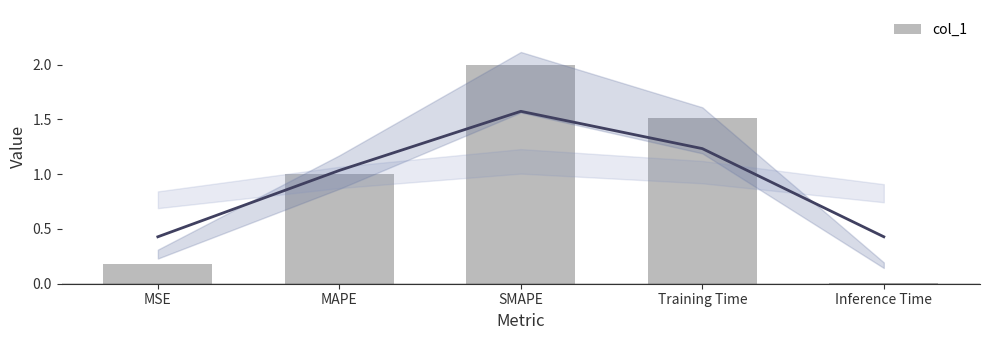

How many bars are there in total?

5